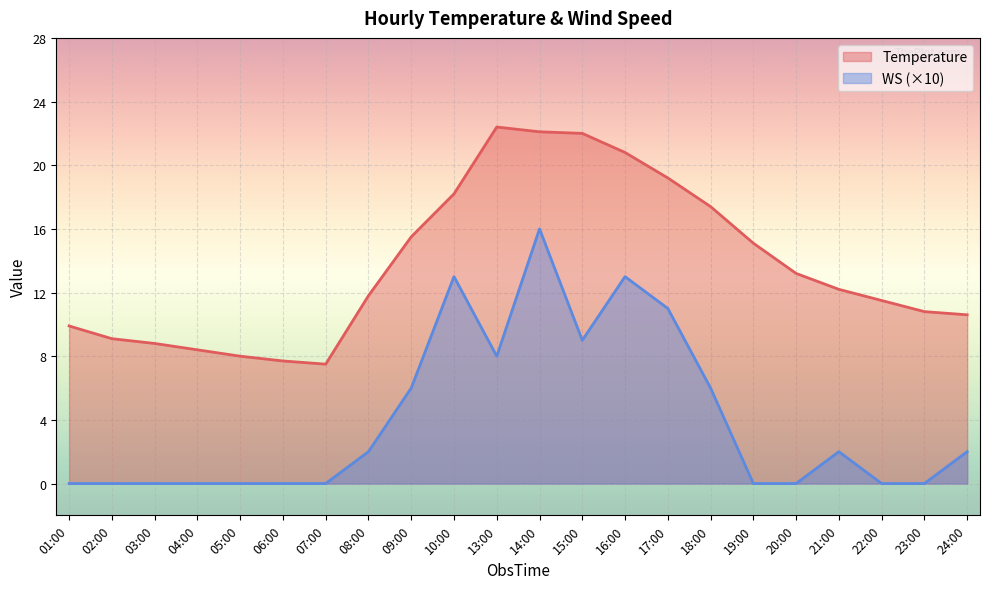

At 07:00, list the series in order from largest to smallest.

Temperature, WS (×10)